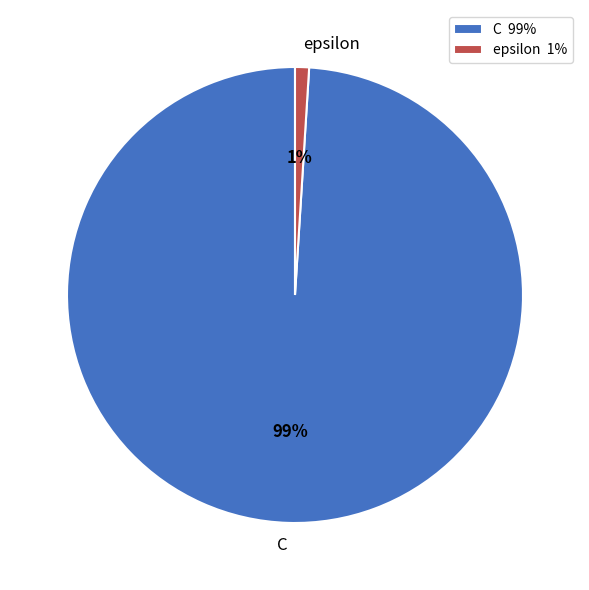

Is it true that C is 89% of the pie?

False